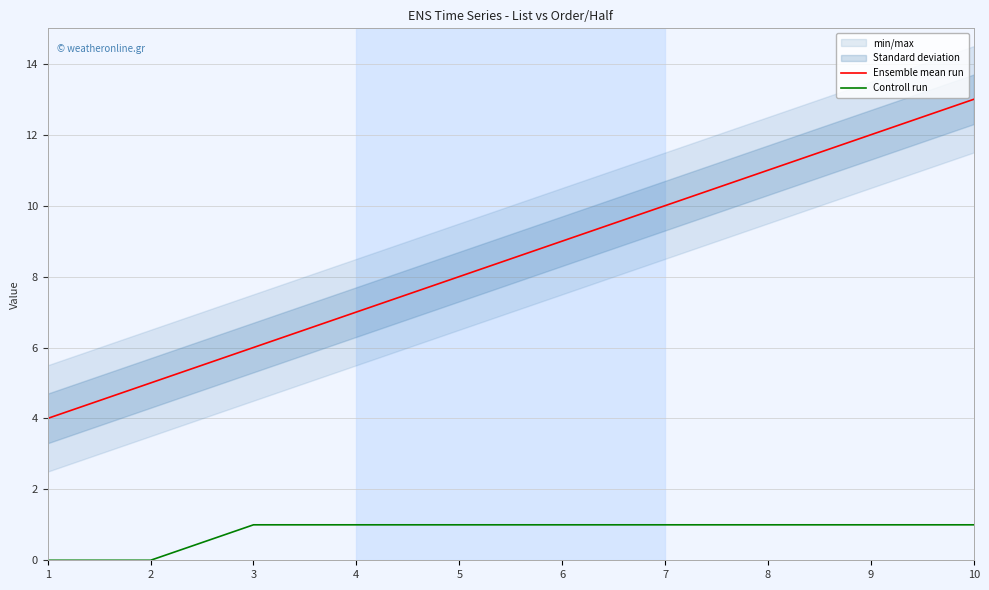

At which label is Ensemble mean run closest to 8?

5